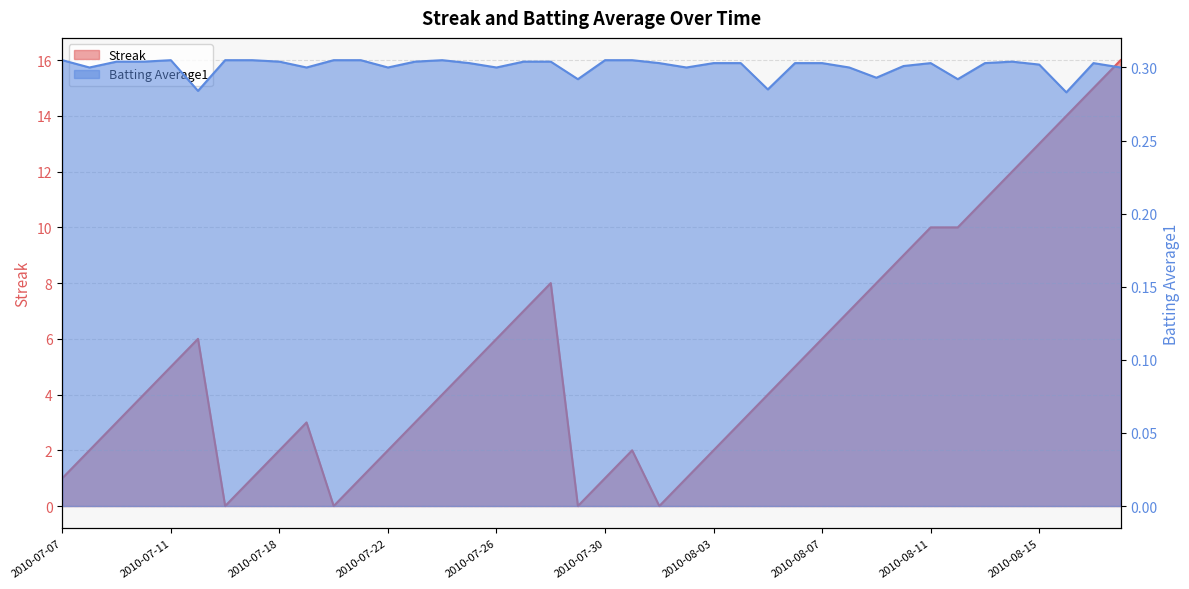

Which series ends up on top after the final intersection of Streak and Batting Average1?

Streak